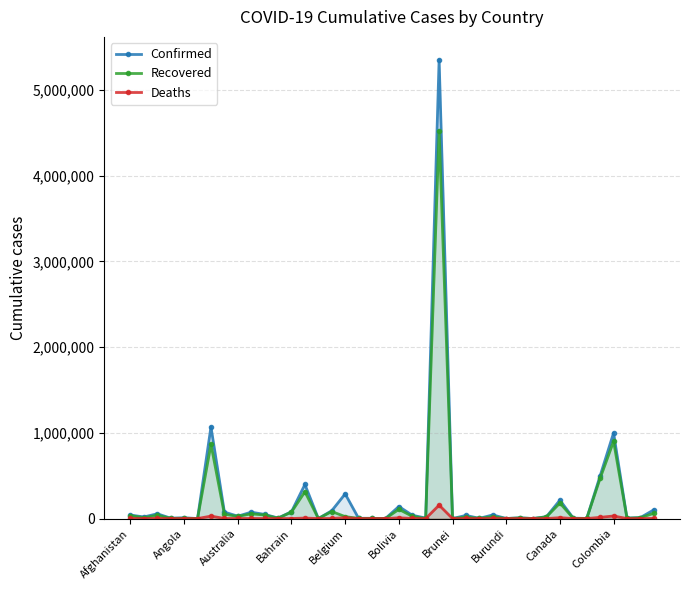

How many lines are shown in the chart?

3